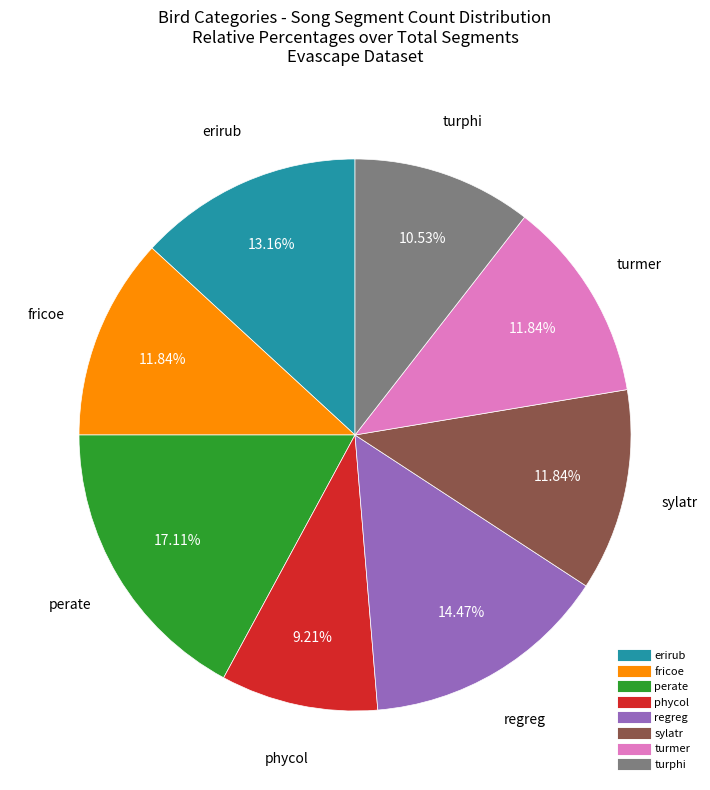

Approximately how many times larger is the value at turmer compared to turphi?

1.1